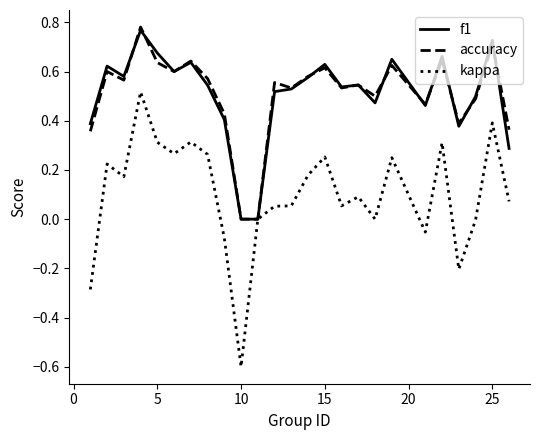

Which series has the widest spread of values?

kappa